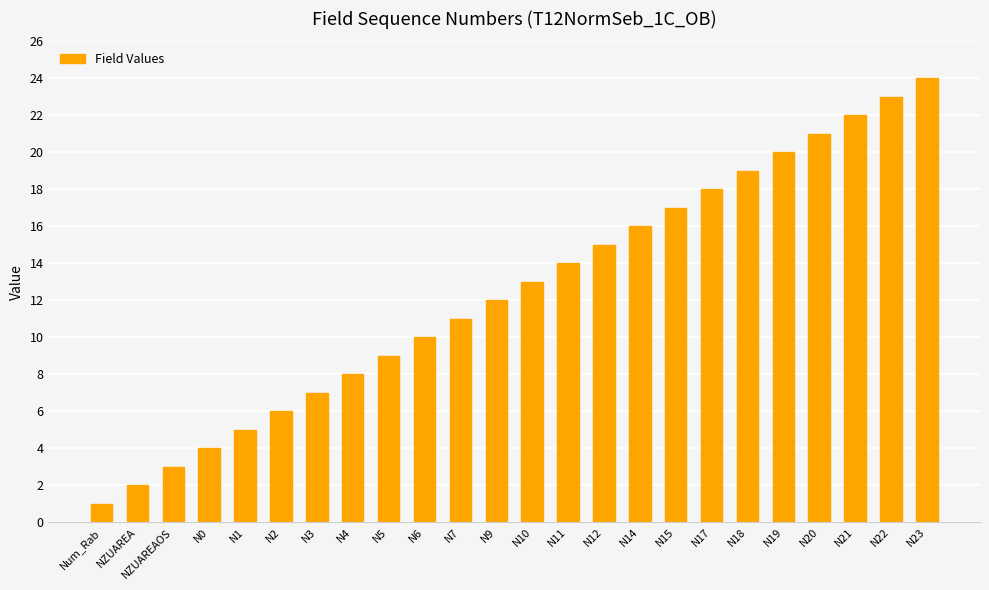

Reading right to left, list all the values displayed in this chart.

24	23	22	21	20	19	18	17	16	15	14	13	12	11	10	9	8	7	6	5	4	3	2	1